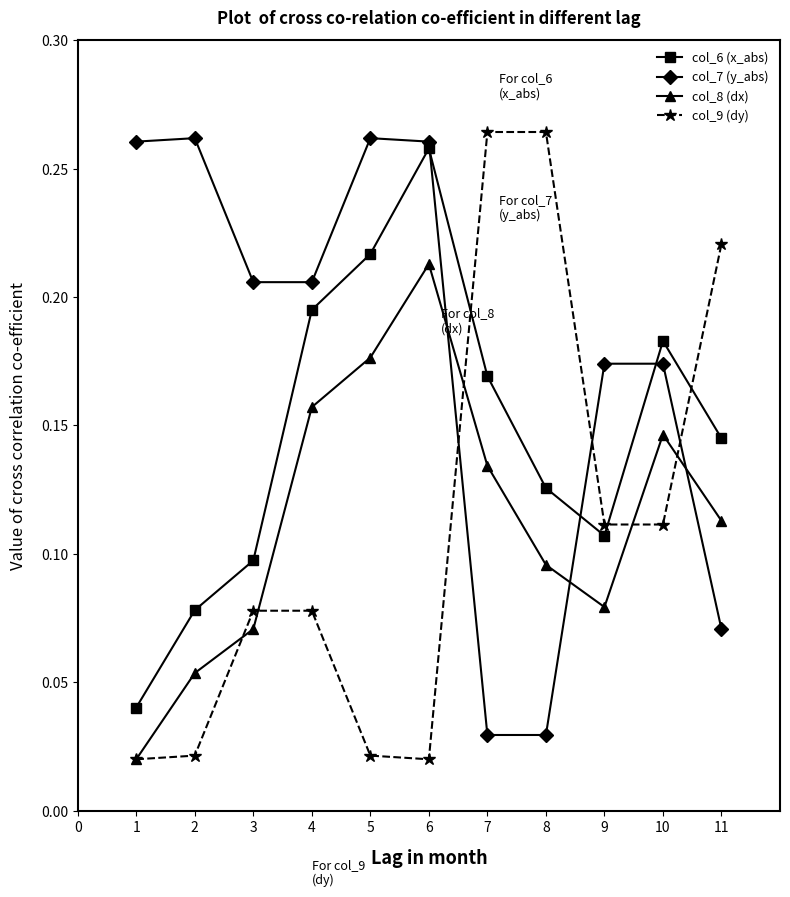

True or false: col_8 (dx) and col_6 (x_abs) intersect in this chart.

False